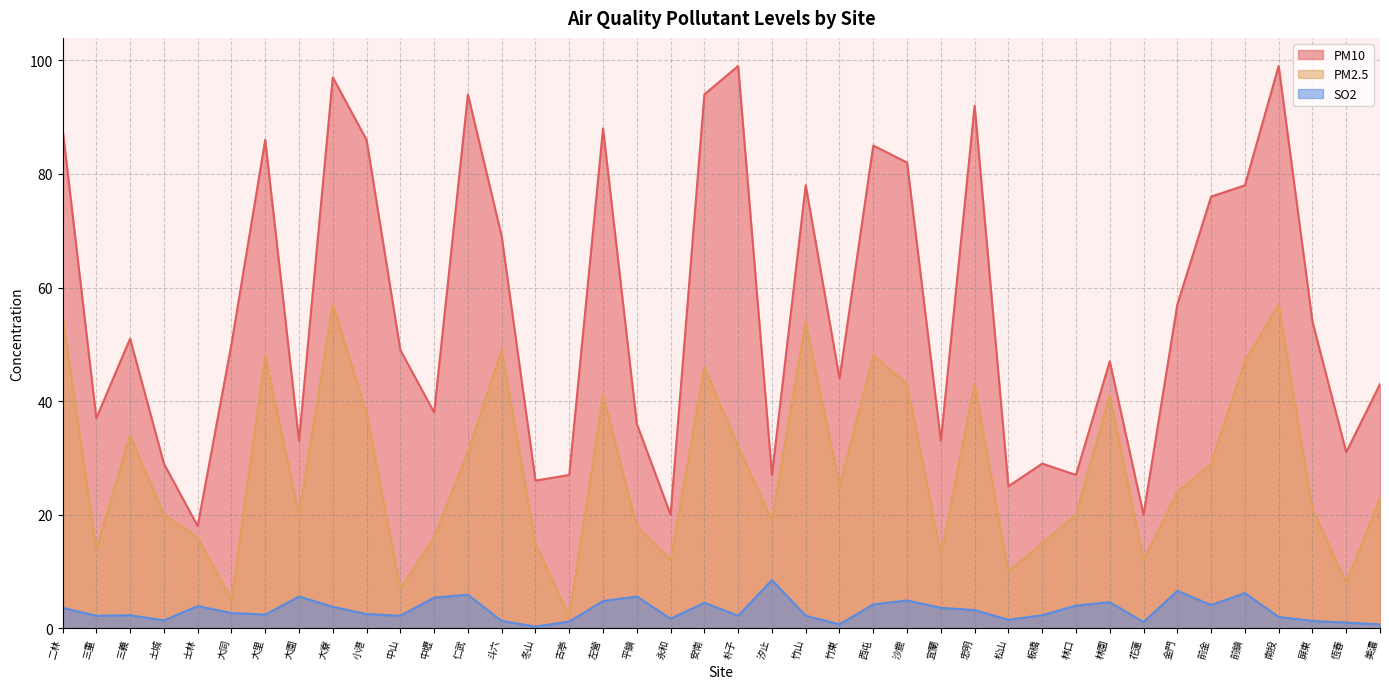

True or false: PM10 and SO2 intersect in this chart.

False